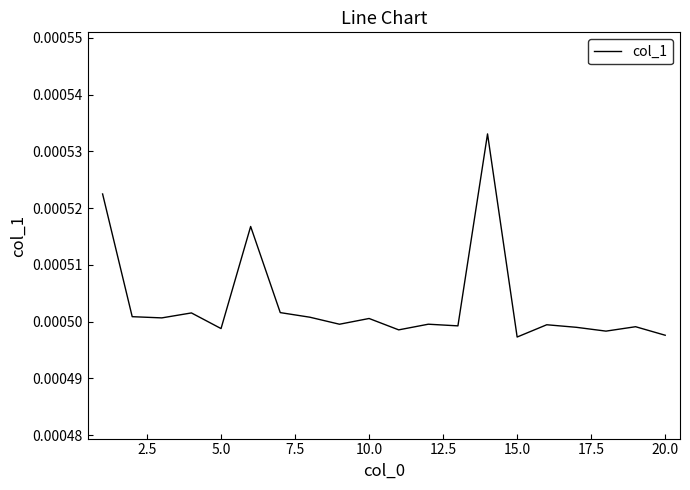

Is this an area chart (filled region under the line)?

No